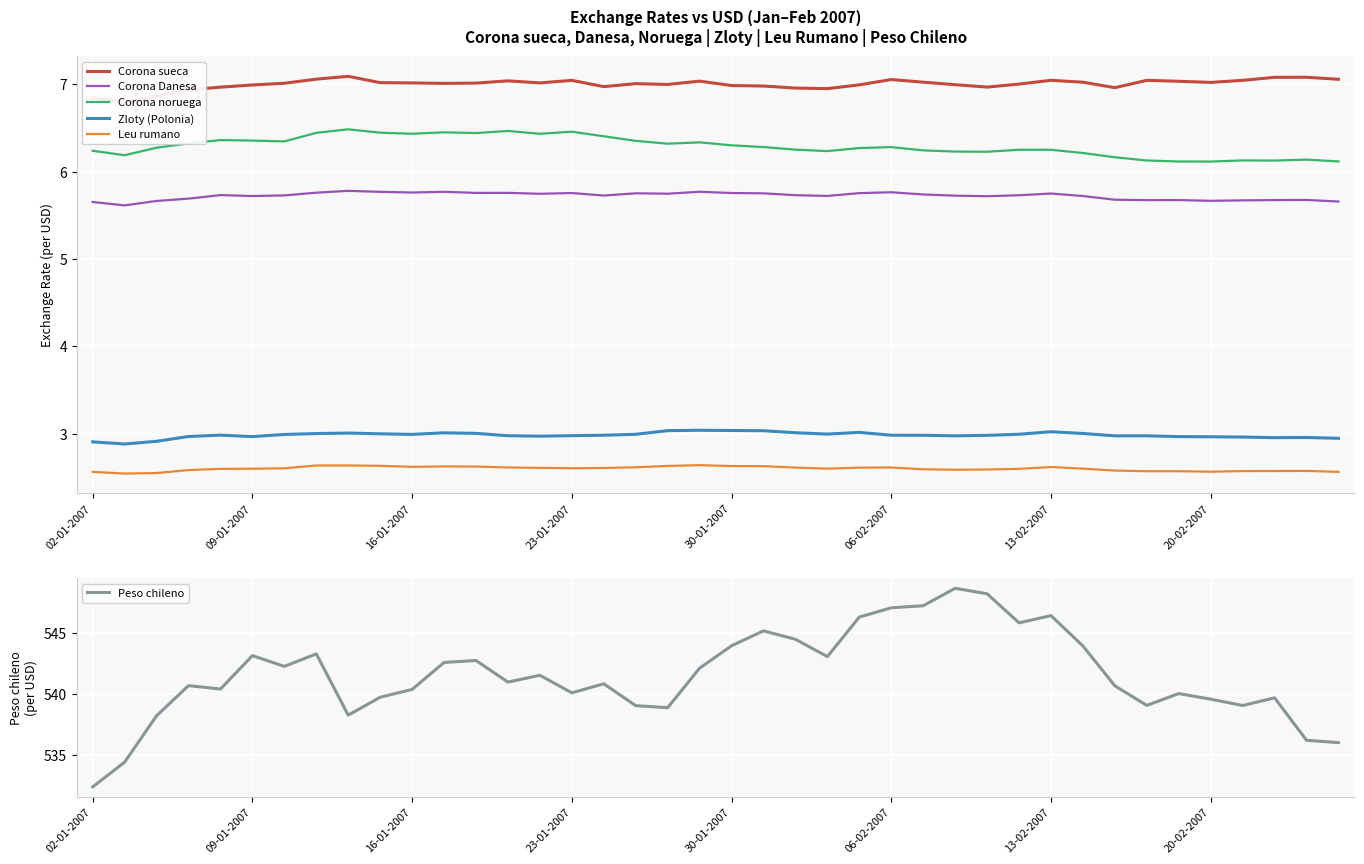

What value does the Peso chileno series have at 16?

540.8